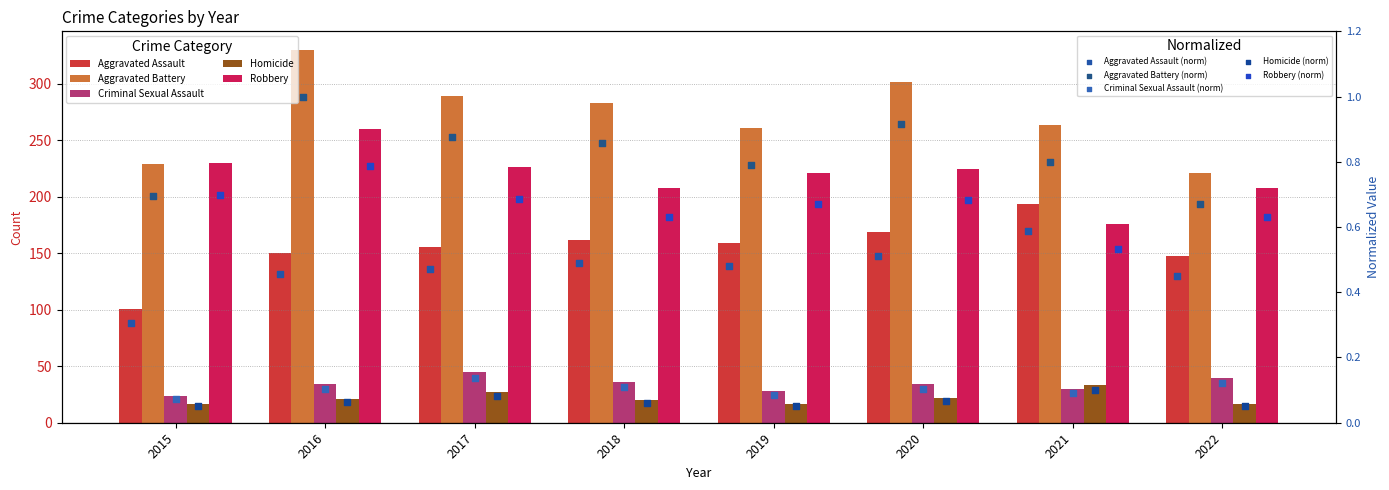

What are all the series names shown in the legend?

Aggravated Assault, Aggravated Battery, Criminal Sexual Assault, Homicide, Robbery